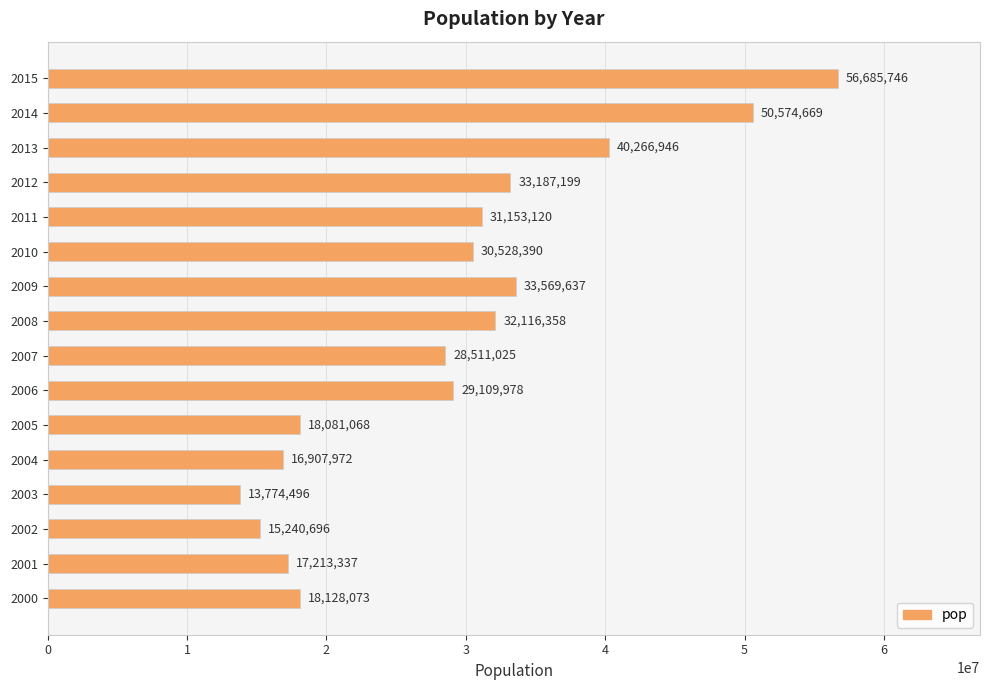

At which label is the value closest to 35230121?

2009